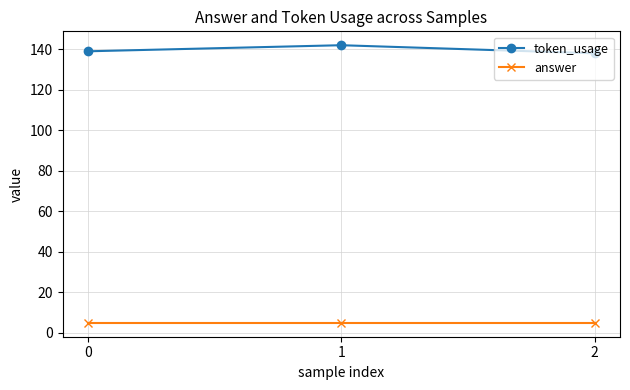

What is the difference between the highest and lowest values at 2?

133